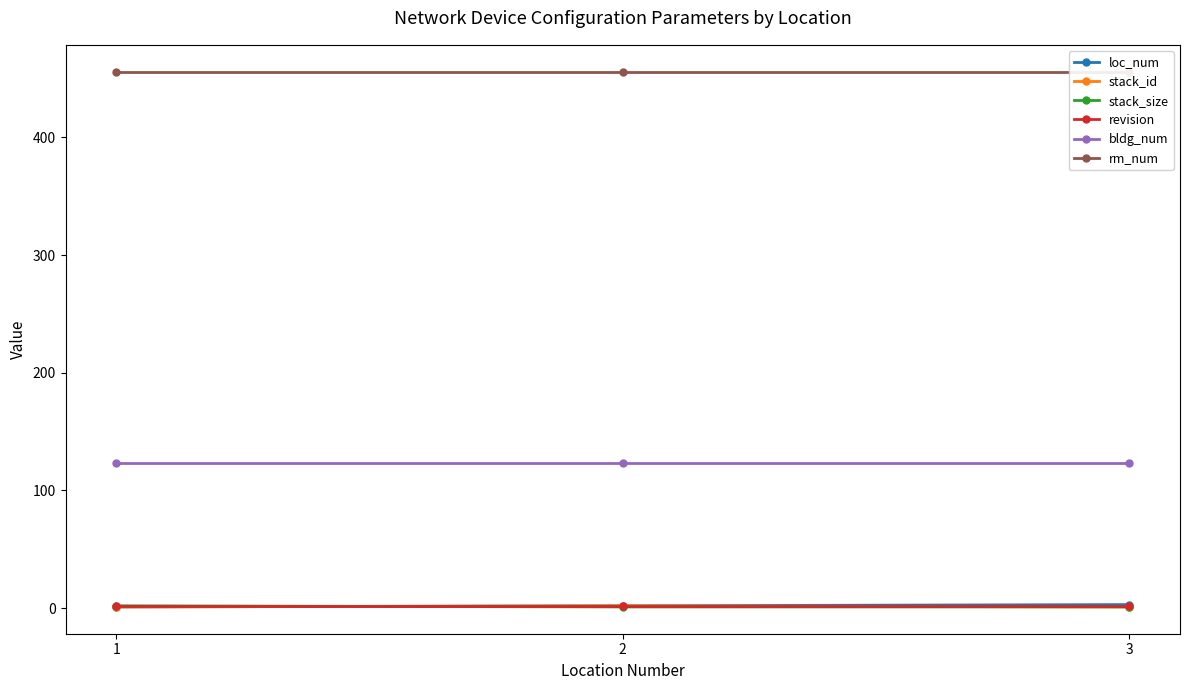

The stack_id series shows 0 at 1. True or false?

False